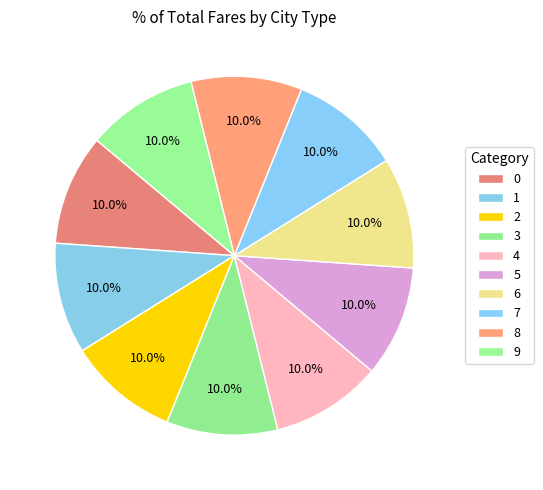

Is 8 the majority of the pie?

No